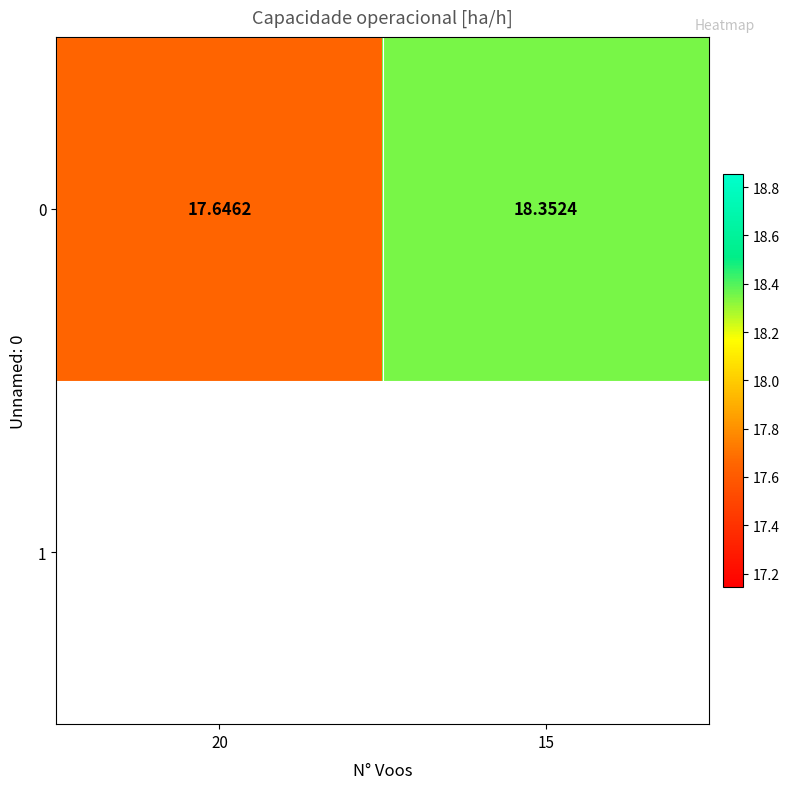

Approximately how many times larger is the value at 15 compared to 20?

1.0